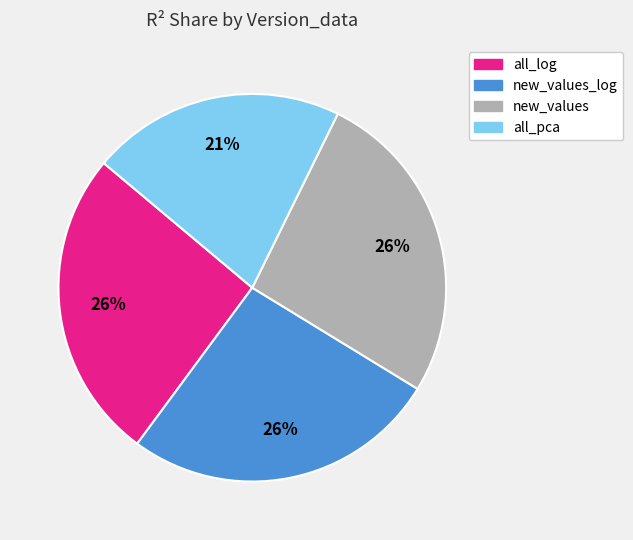

Does any single category account for the majority?

No